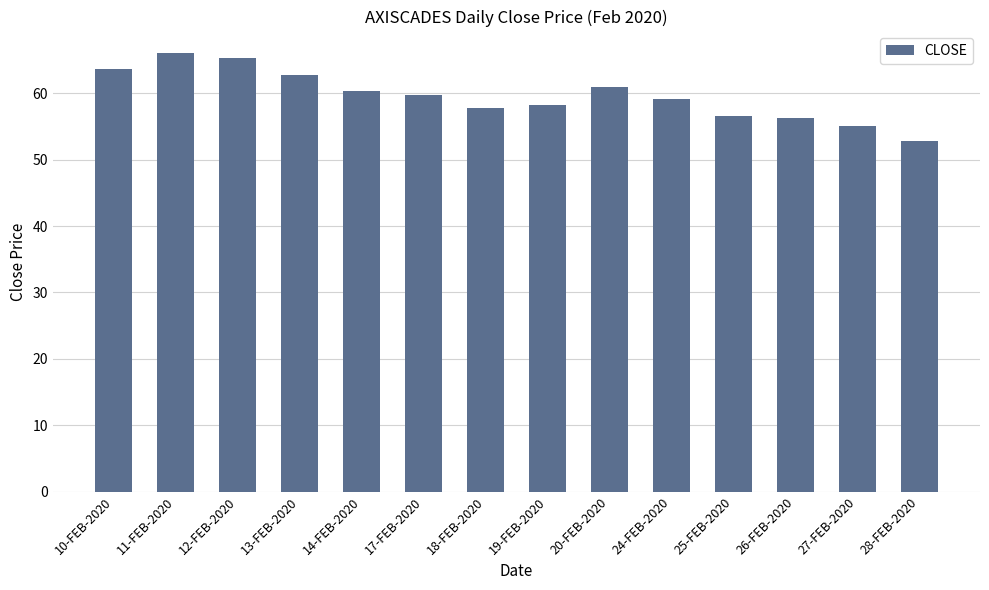

What is the difference between the maximum and minimum values?

13.2